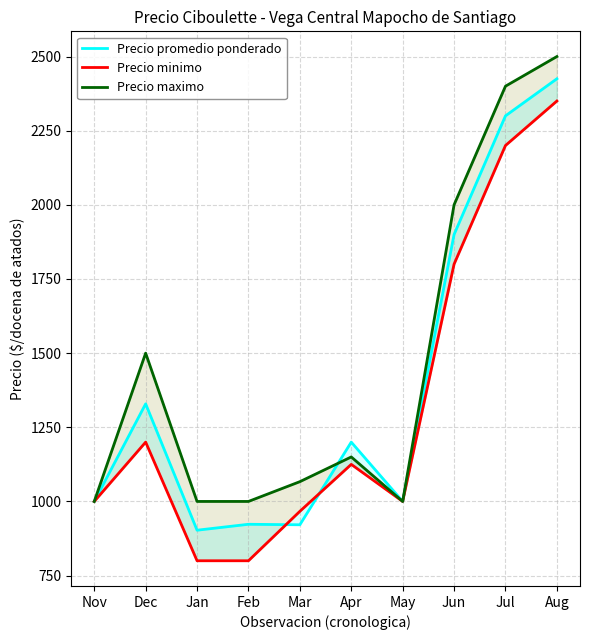

Where do Precio promedio ponderado and Precio maximo first cross each other?

Mar and Apr